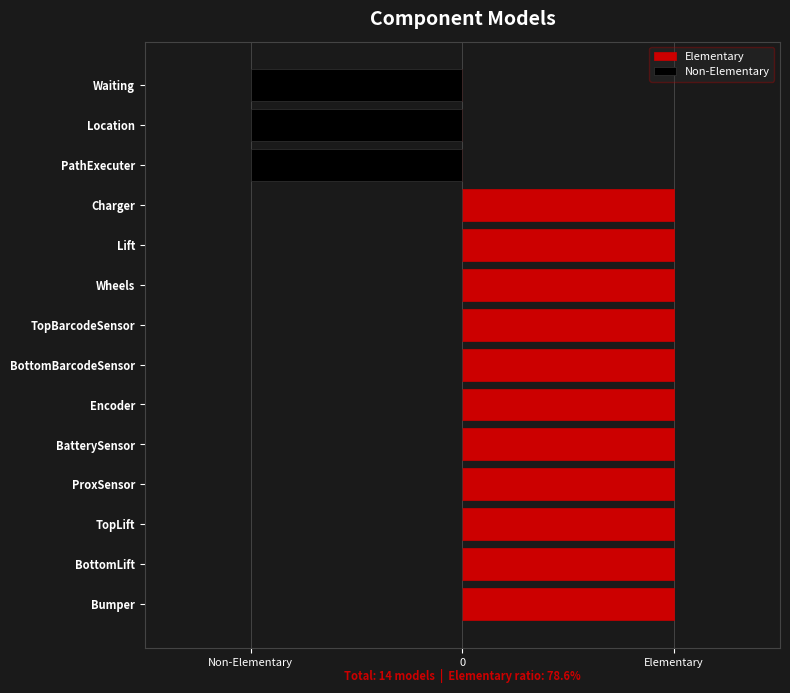

How many values in Non-Elementary are below zero?

3